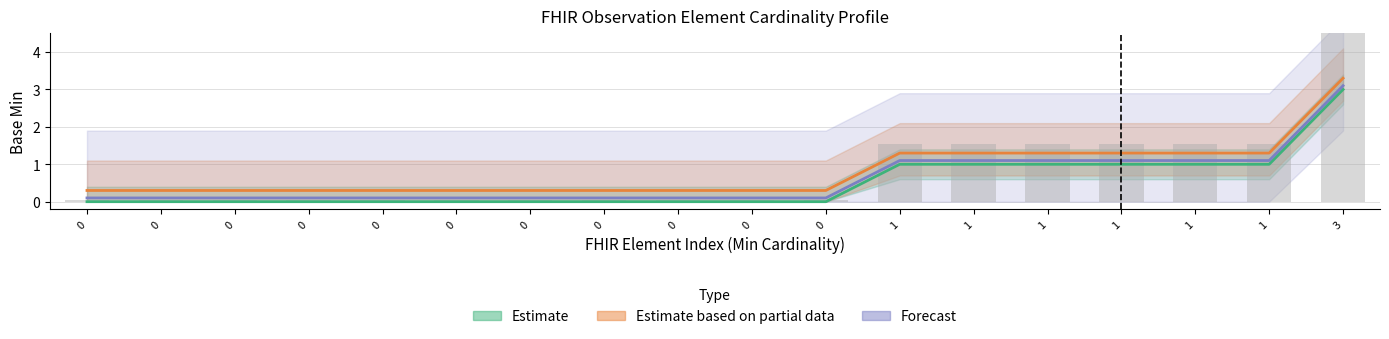

What is the value of the Forecast bar at the 12th from the left?

1.1